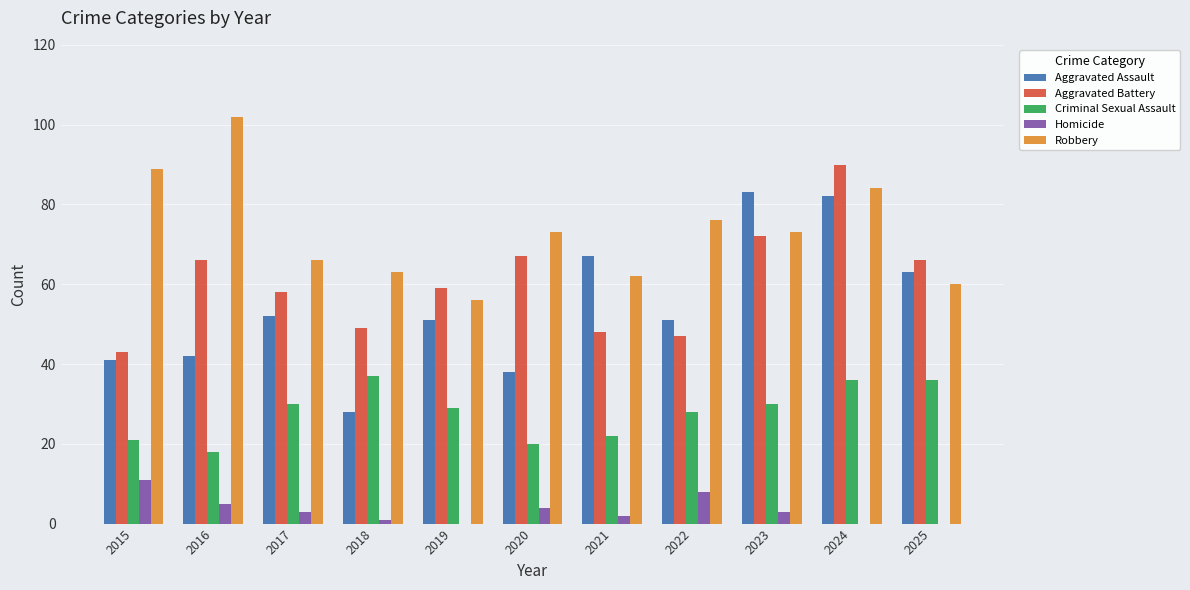

Which series changed the most between 2016 and 2017?

Robbery